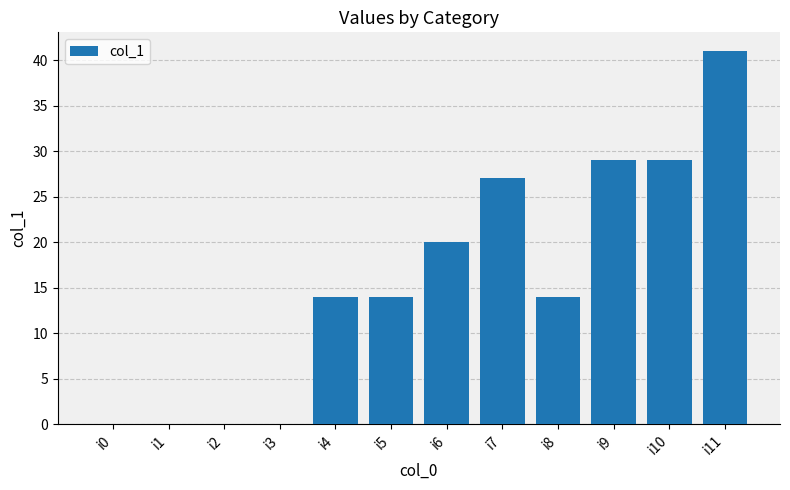

Which label corresponds to the largest value in the chart?

i11